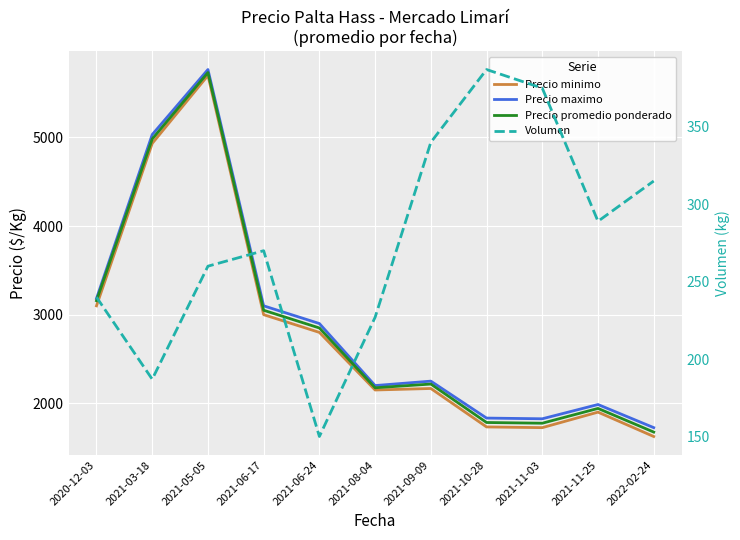

What is the difference between the maximum and second lowest values in the Precio promedio ponderado series?

3958